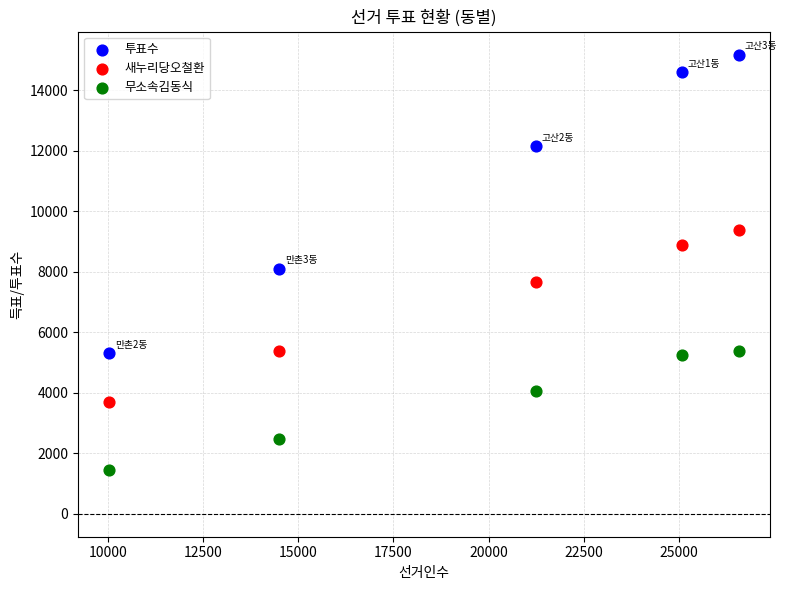

Which series has the widest spread of Y values?

투표수